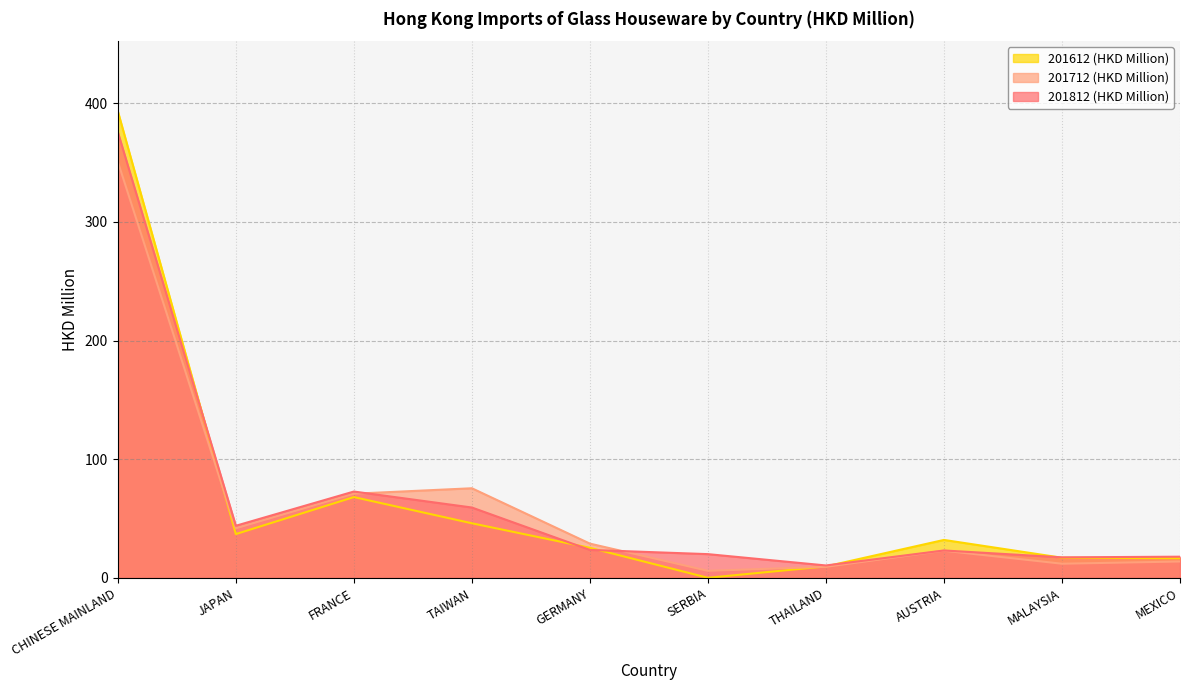

Is it true that 201812 (HKD Million) equals 20.1 at SERBIA?

True